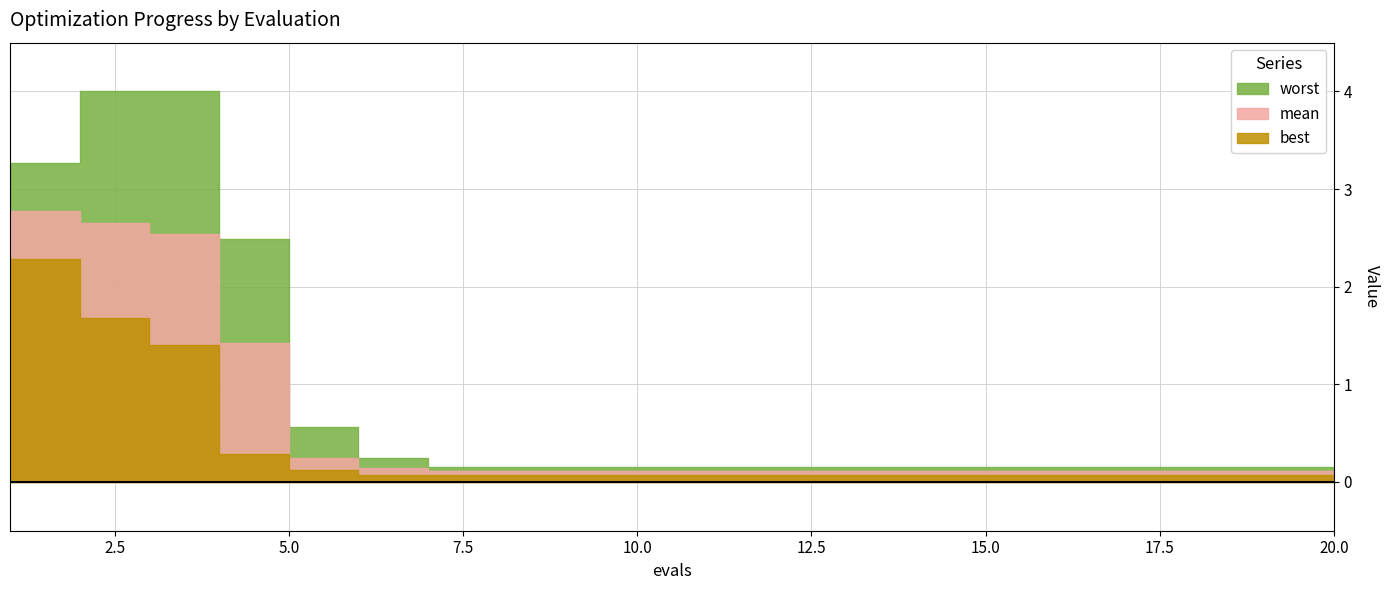

List the labels in order of best value, smallest first.

7, 8, 9, 10, 11, 12, 13, 14, 15, 16, 17, 18, 19, 20, 6, 5, 4, 3, 2, 1